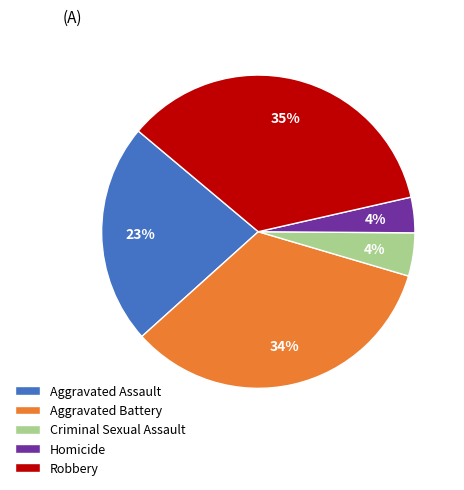

What is the largest slice in the pie chart?

Robbery